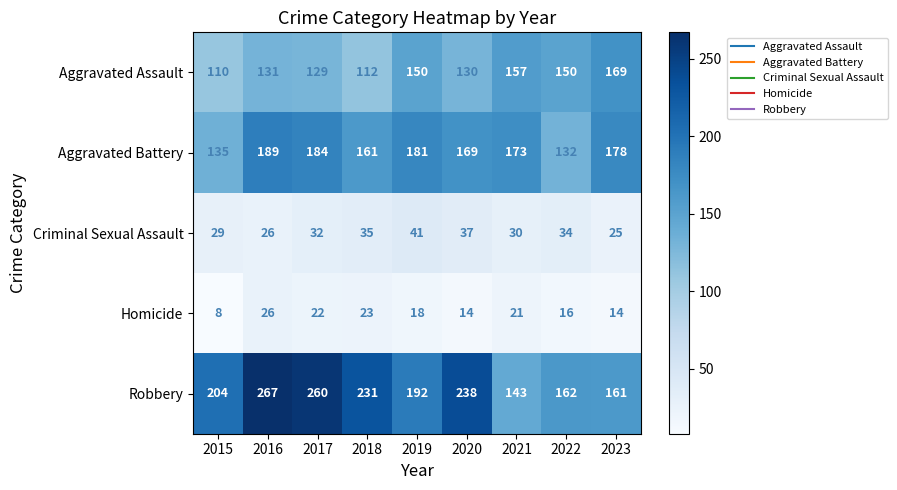

At which category is the sum across all series the highest?

2016